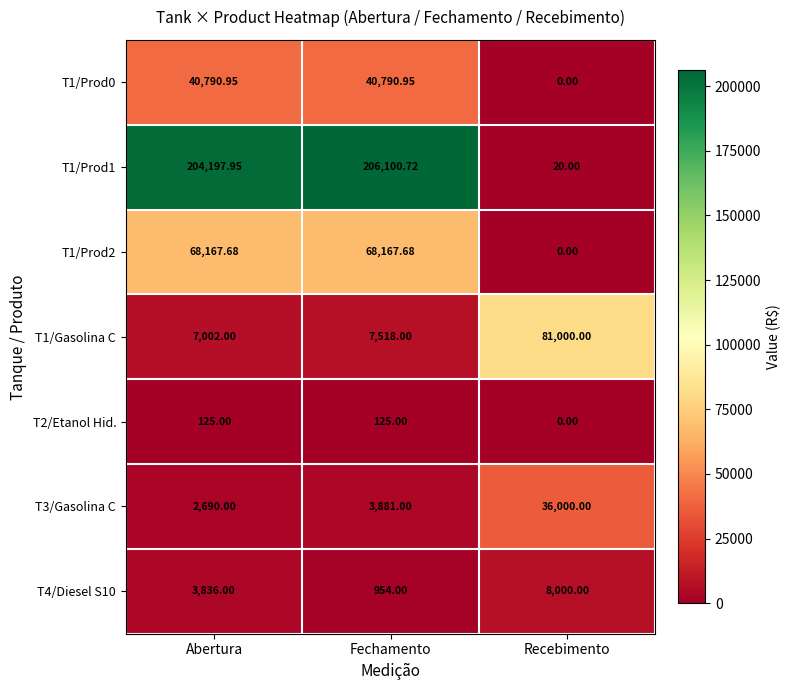

At which label does T3/Gasolina C reach its minimum?

Abertura